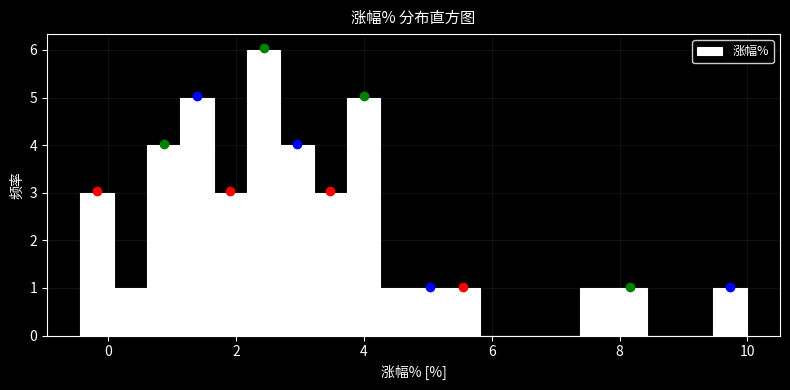

Around what value on the x-axis is the tallest bar? Give the approximate position of its centre, as read against the axis.

2.4